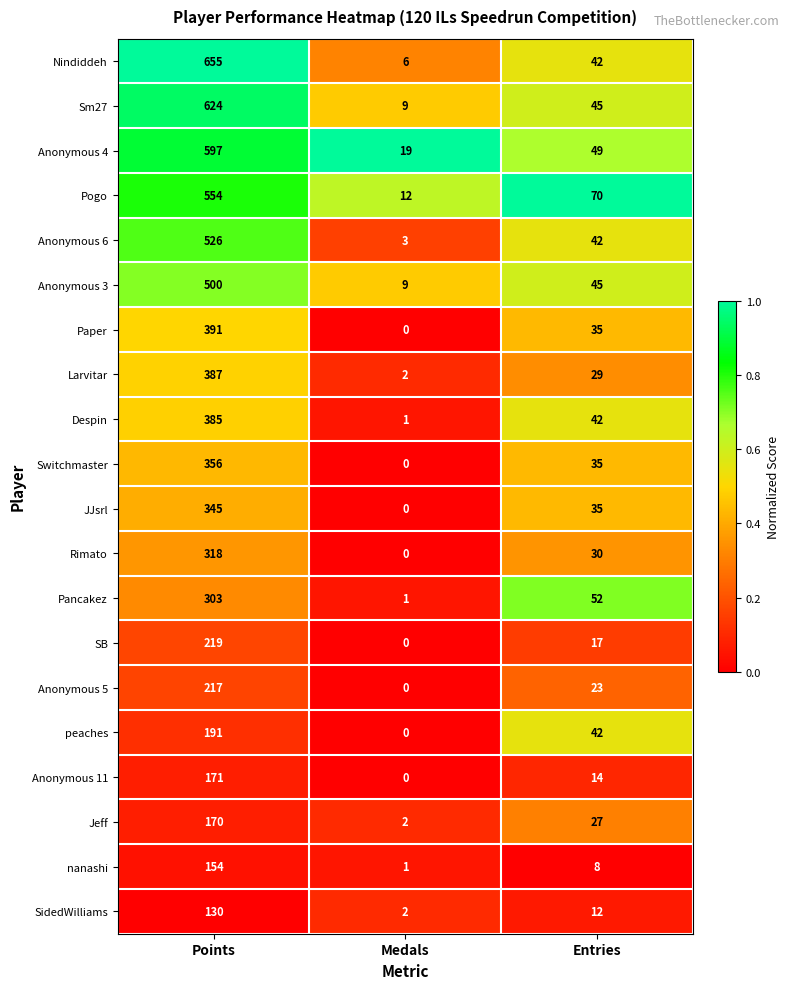

Between Medals and Entries, which series saw the biggest shift?

Pogo